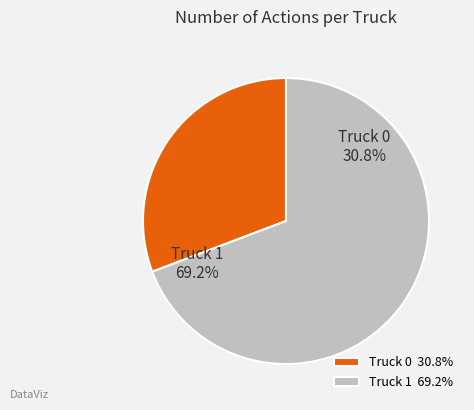

What is the change in value from Truck 0 to Truck 1?

+5